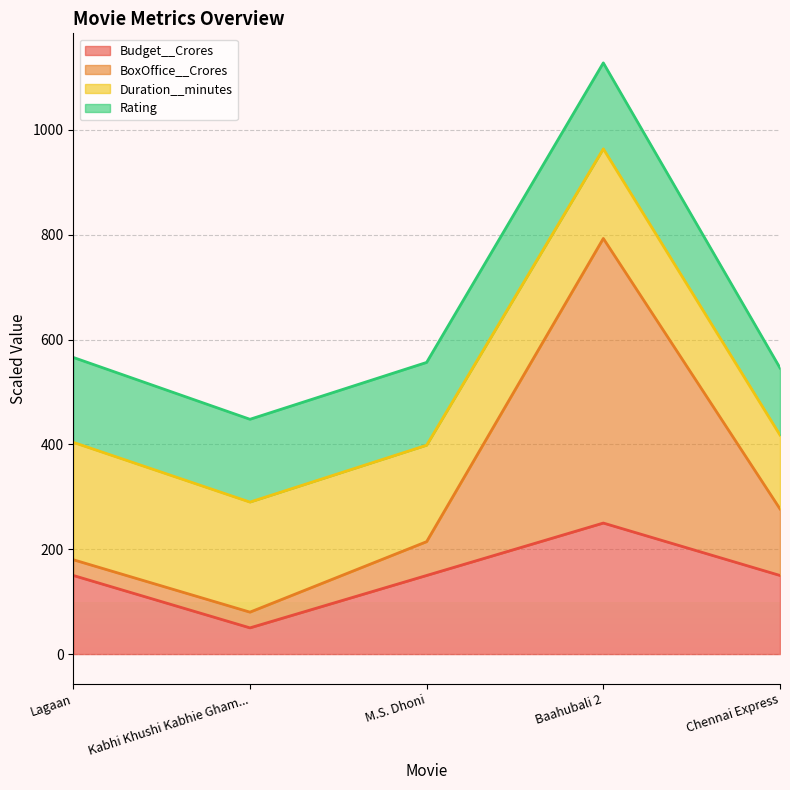

True or false: Budget__Crores has a value of 150.0 at M.S. Dhoni.

True